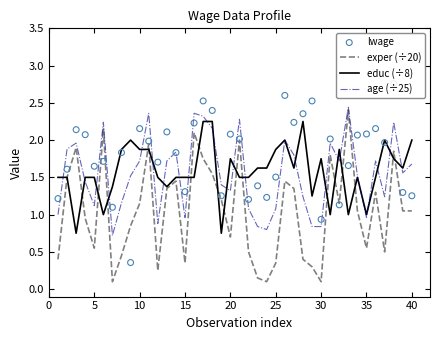

The educ (÷8) series shows 2.6 at 20. True or false?

False